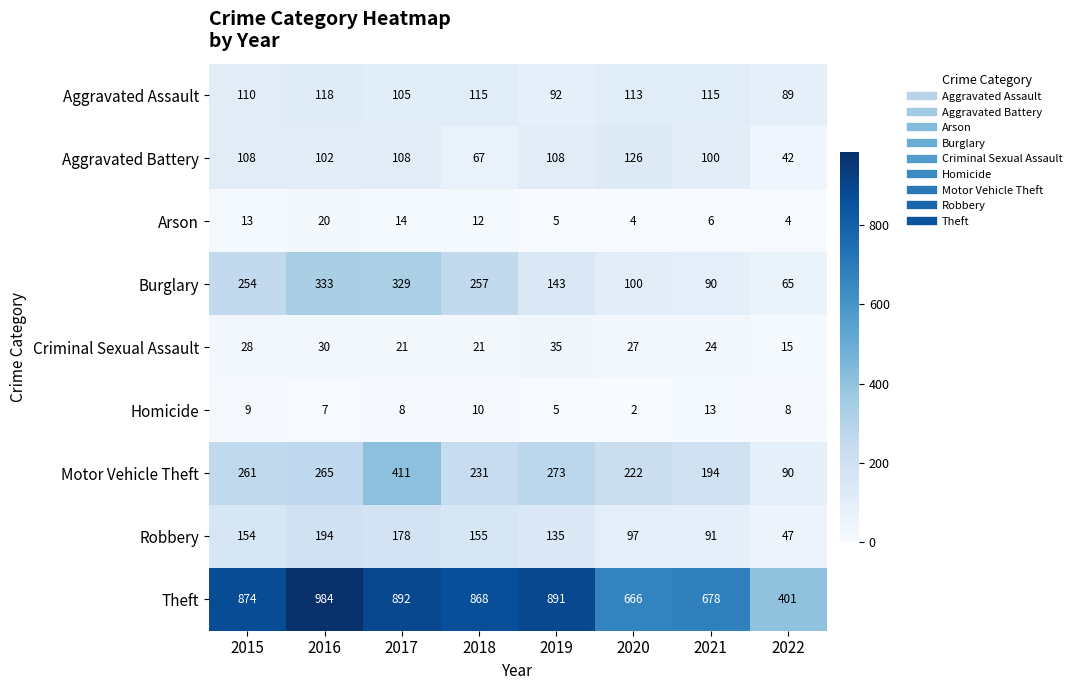

How many data points does each series have?

8